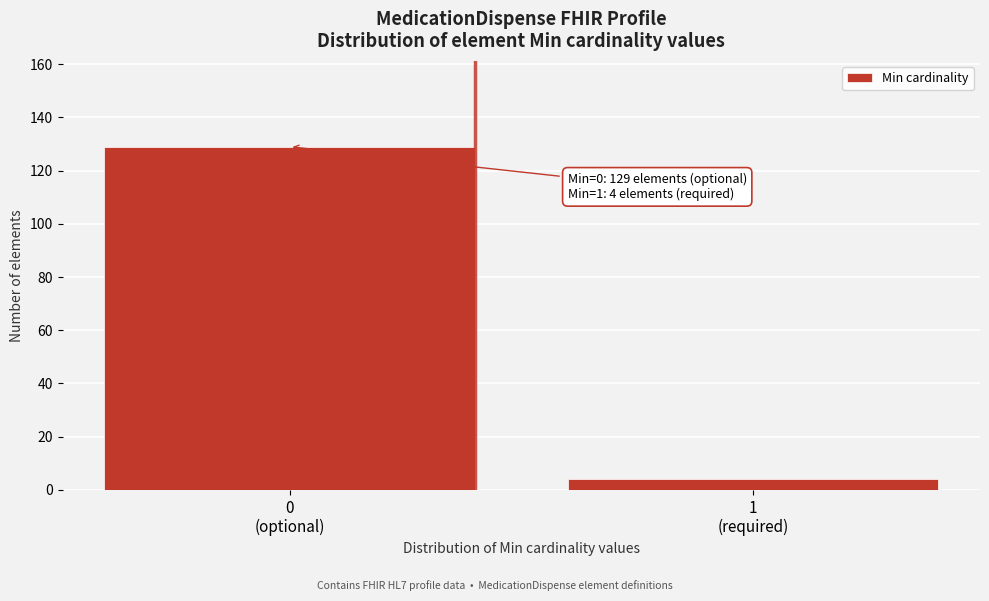

Reading right to left, list all the values displayed in this chart.

4	129